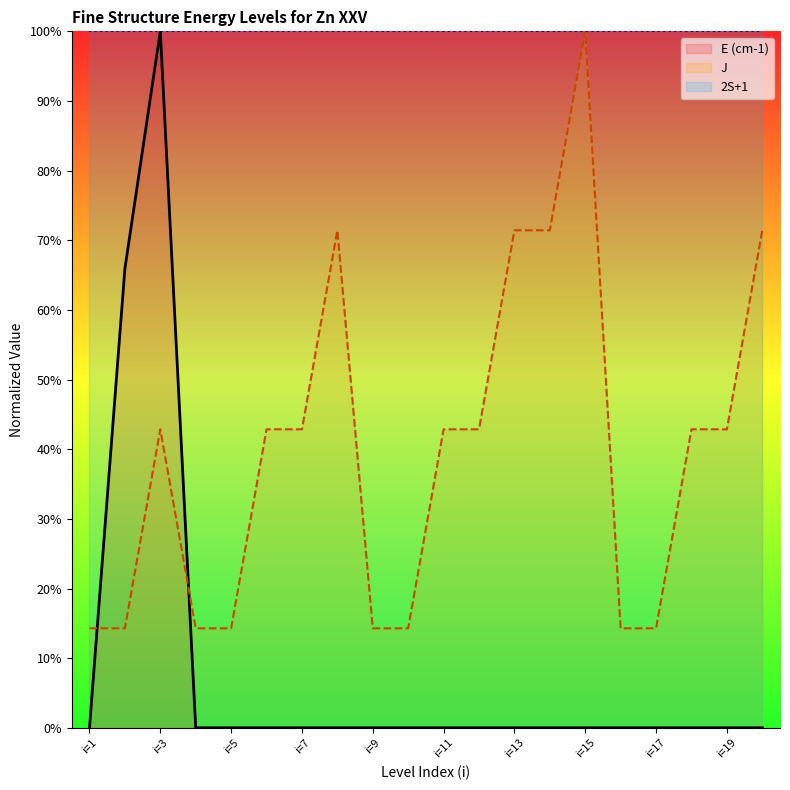

What is the difference between the maximum and second lowest values in the E (cm-1) series?

1.0